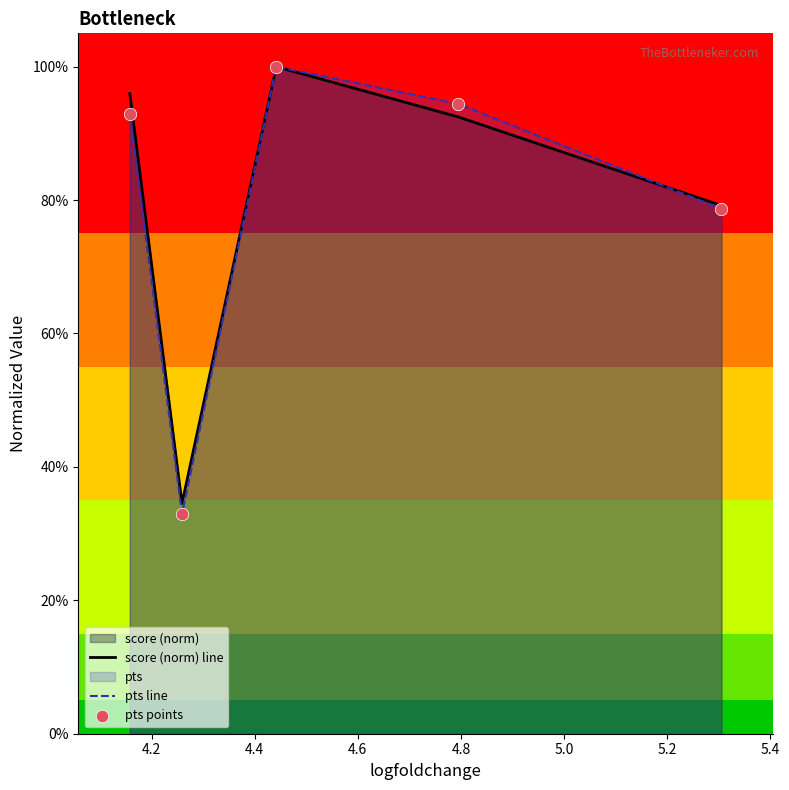

Is the value of score (norm) line at 4.8 greater than the value of pts points at 4.8?

Yes